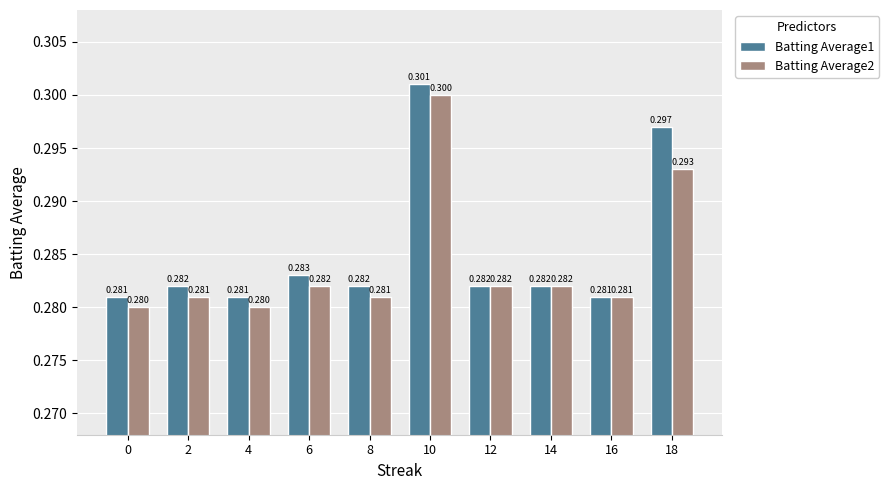

What is the minimum value for Batting Average2?

0.3